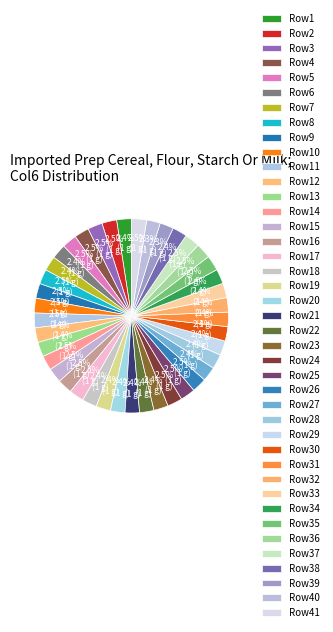

How many segments does this pie chart have?

41